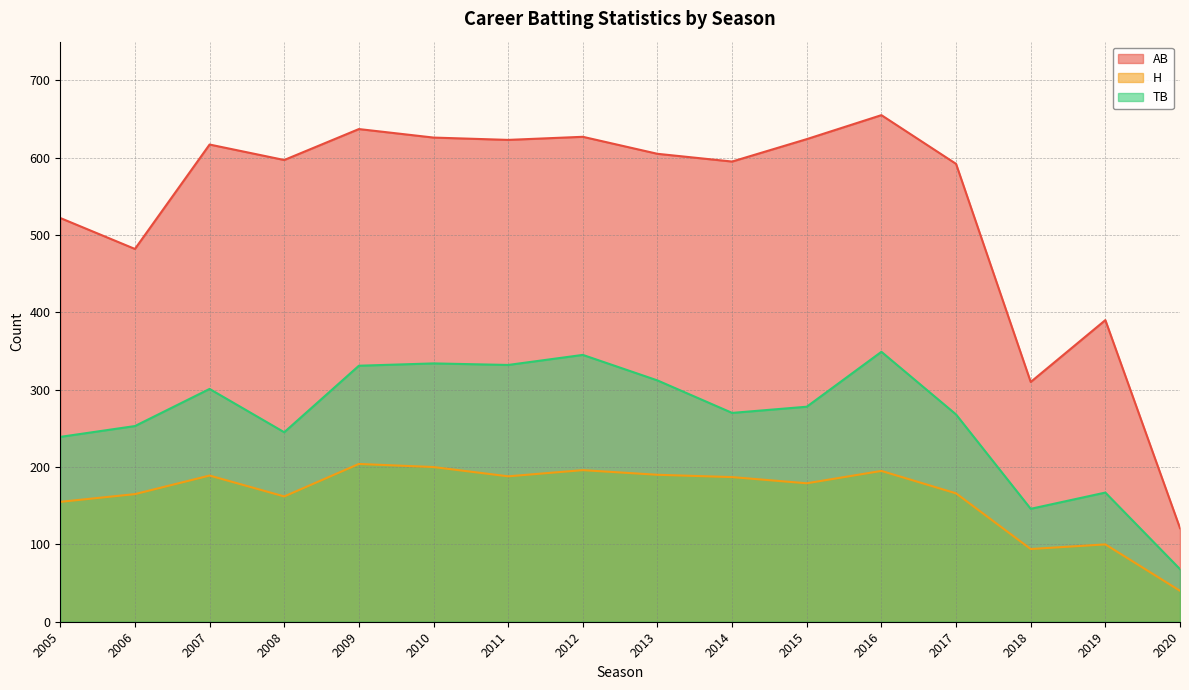

Rank the categories by AB value from lowest to highest.

2020, 2018, 2019, 2006, 2005, 2017, 2014, 2008, 2013, 2007, 2011, 2015, 2010, 2012, 2009, 2016